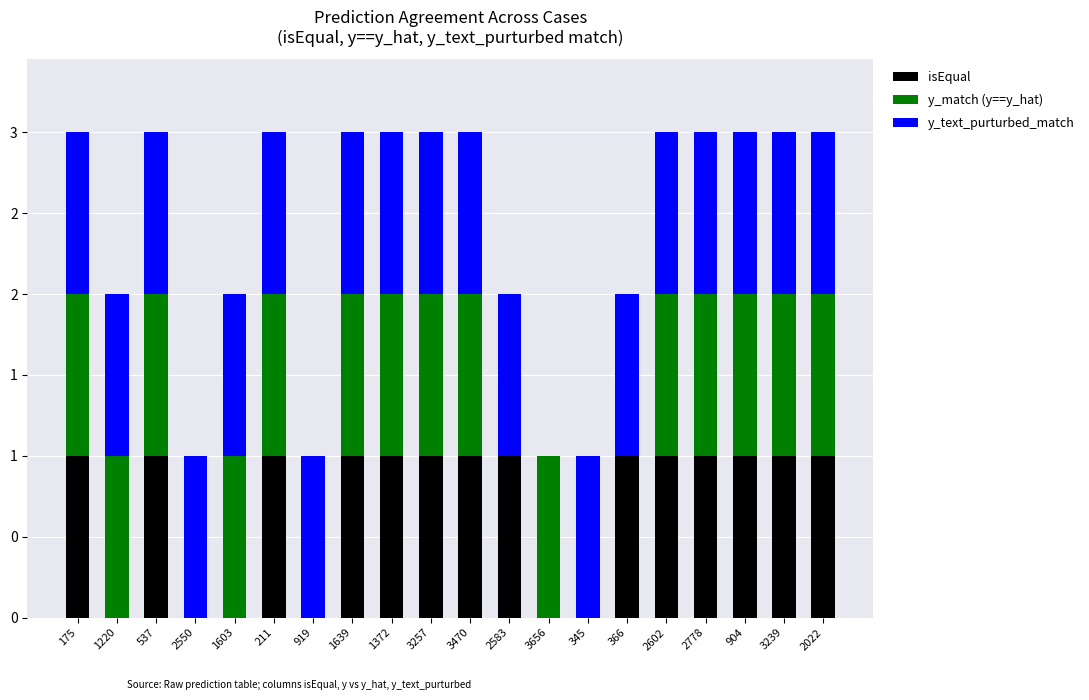

What are all the series names shown in the legend?

isEqual, y_match (y==y_hat), y_text_purturbed_match